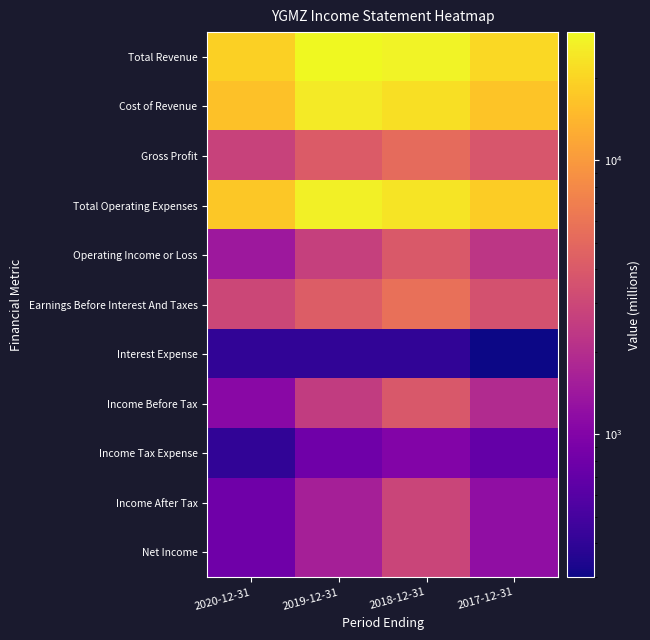

Reading left to right, what are all the values shown in this chart?

Total Revenue: 2020-12-31=18800	2019-12-31=29400	2018-12-31=27600	2017-12-31=20600
Cost of Revenue: 2020-12-31=16000	2019-12-31=25400	2018-12-31=22400	2017-12-31=16800
Gross Profit: 2020-12-31=2800	2019-12-31=4100	2018-12-31=5200	2017-12-31=3800
Total Operating Expenses: 2020-12-31=17400	2019-12-31=26700	2018-12-31=23600	2017-12-31=18300
Operating Income or Loss: 2020-12-31=1400	2019-12-31=2700	2018-12-31=4000	2017-12-31=2300
Earnings Before Interest And Taxes: 2020-12-31=3000	2019-12-31=4200	2018-12-31=5600	2017-12-31=3500
Interest Expense: 2020-12-31=400	2019-12-31=400	2018-12-31=400	2017-12-31=300
Income Before Tax: 2020-12-31=1100	2019-12-31=2500	2018-12-31=3900	2017-12-31=1900
Income Tax Expense: 2020-12-31=400	2019-12-31=800	2018-12-31=1000	2017-12-31=700
Income After Tax: 2020-12-31=800	2019-12-31=1600	2018-12-31=2900	2017-12-31=1200
Net Income: 2020-12-31=800	2019-12-31=1600	2018-12-31=2900	2017-12-31=1200